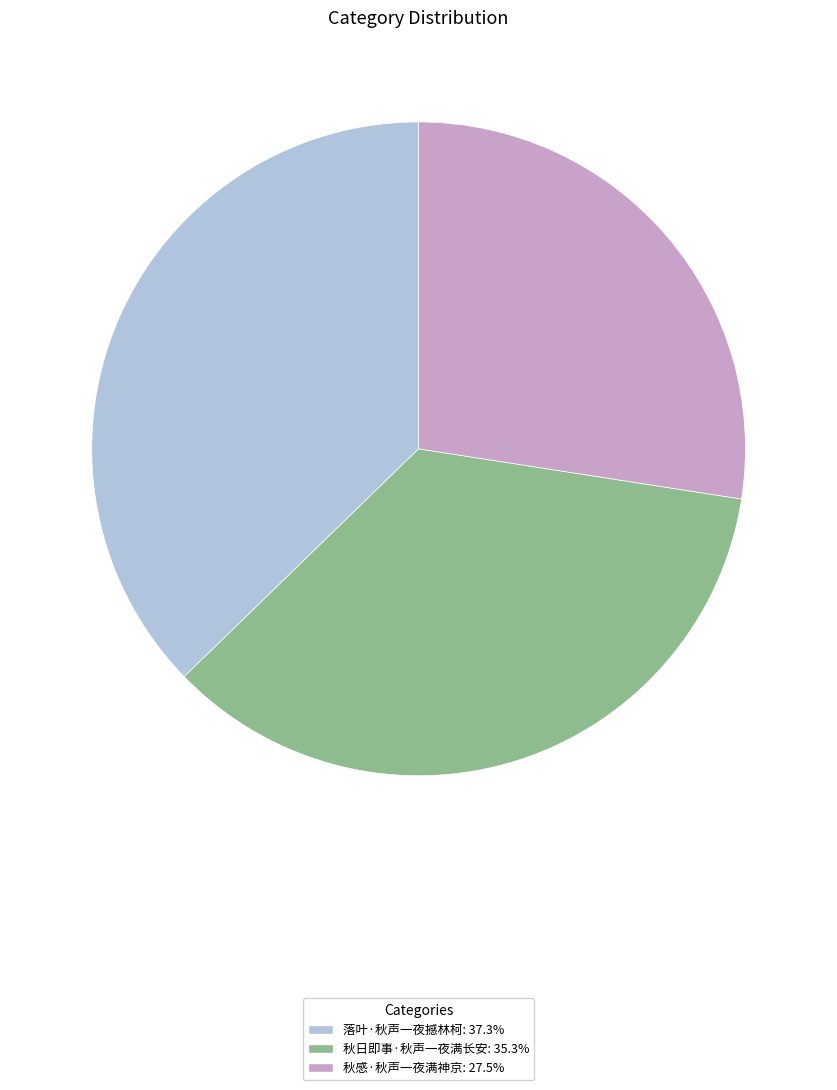

Combined, do 秋感·秋声一夜满神京: 27.5% and 秋日即事·秋声一夜满长安: 35.3% account for over 50%?

Yes